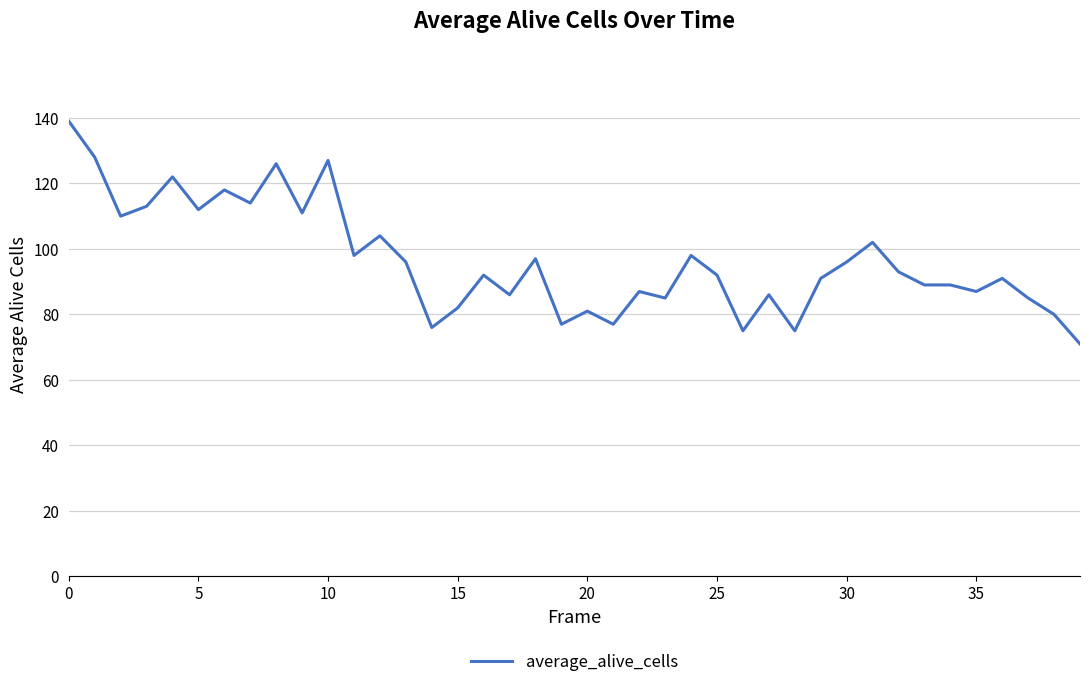

What is the maximum value shown in the chart?

139